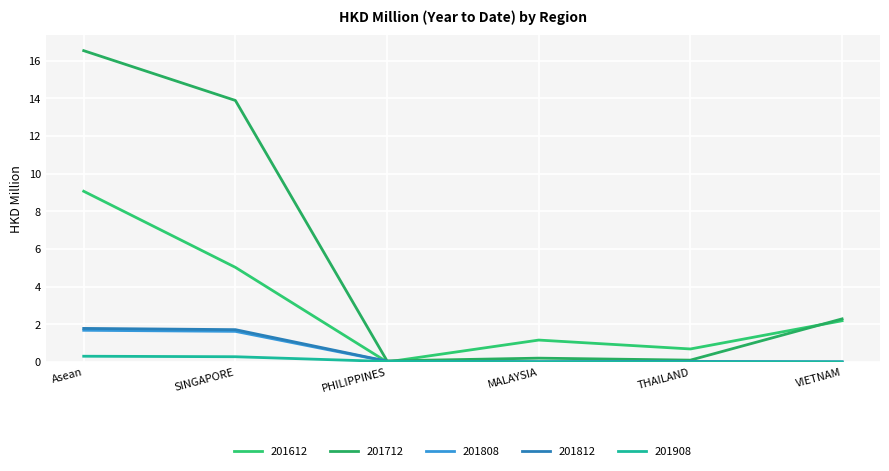

True or false: 201908 and 201712 cross at least once.

False